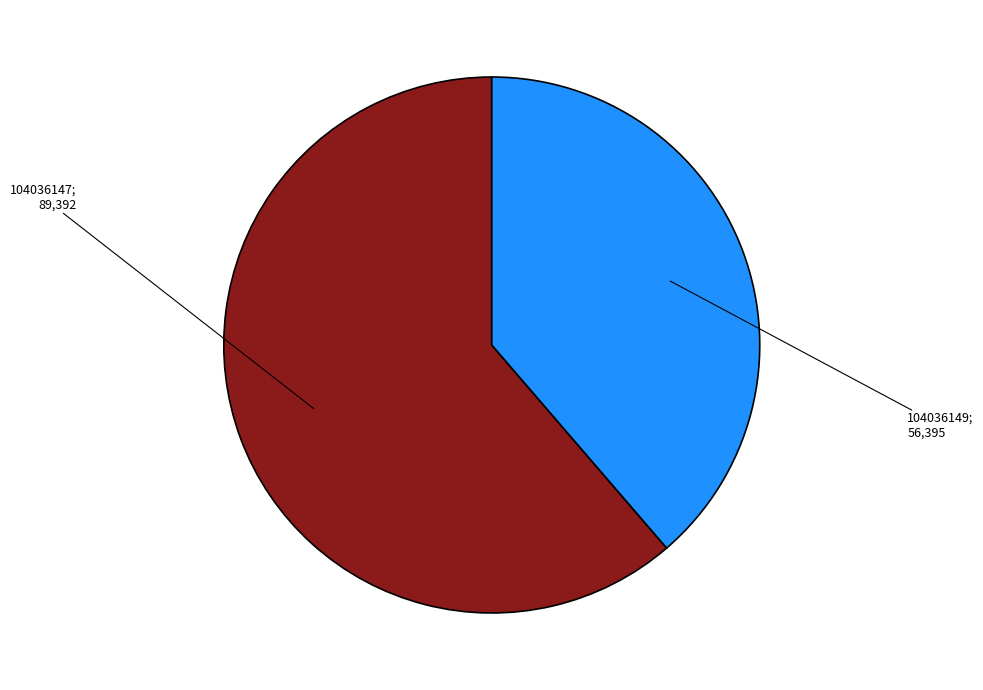

Is there any slice that represents more than half of the pie?

Yes